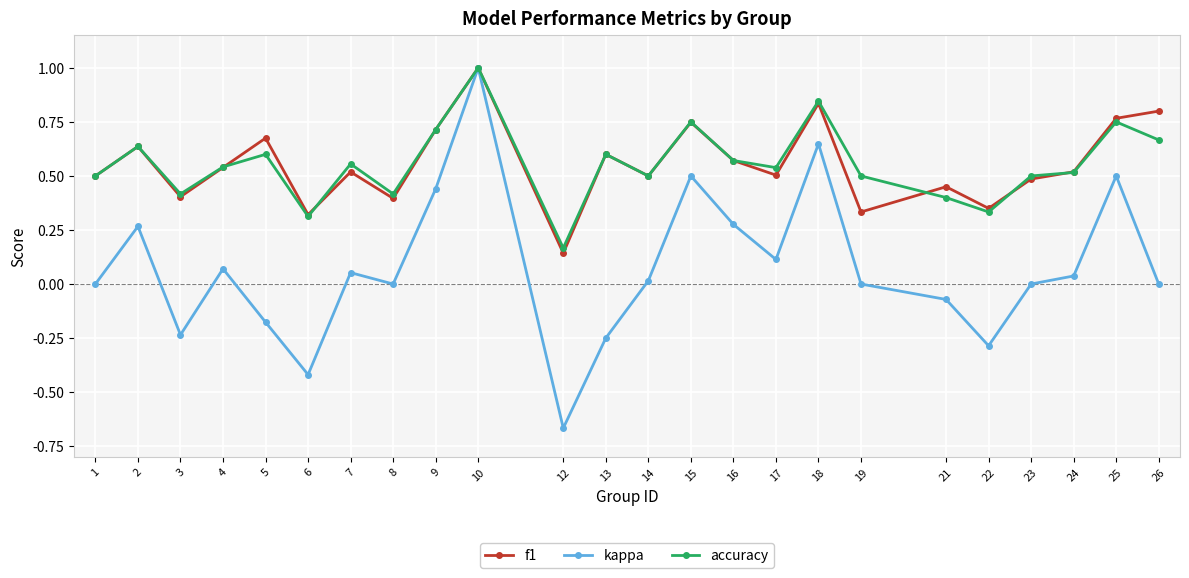

Is the value of f1 at 2 greater than the value of accuracy at 6?

Yes